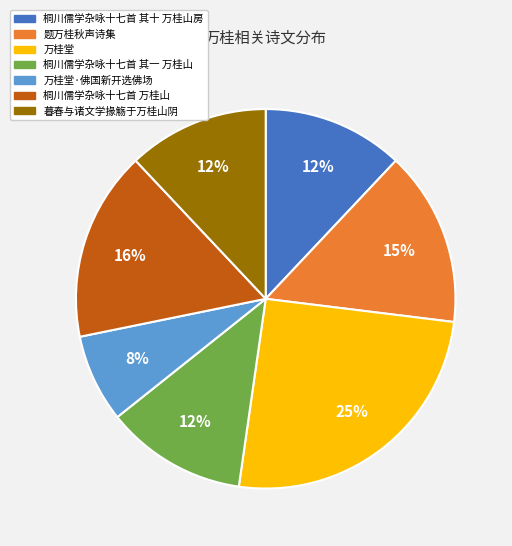

Do 桐川儒学杂咏十七首 其十 万桂山房 and 桐川儒学杂咏十七首 其一 万桂山 together represent more than half of the pie?

No